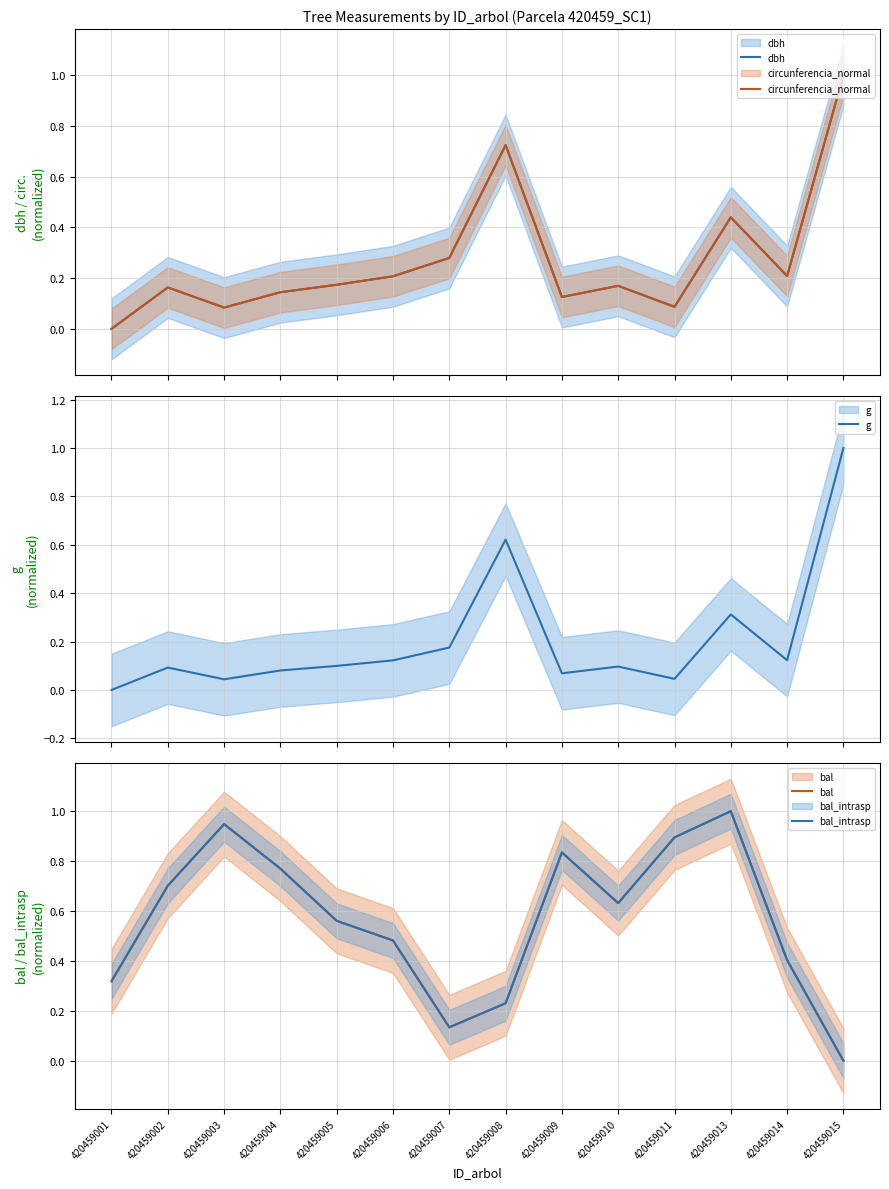

What is the difference between the dbh values at 420459007 and 420459013?

0.2